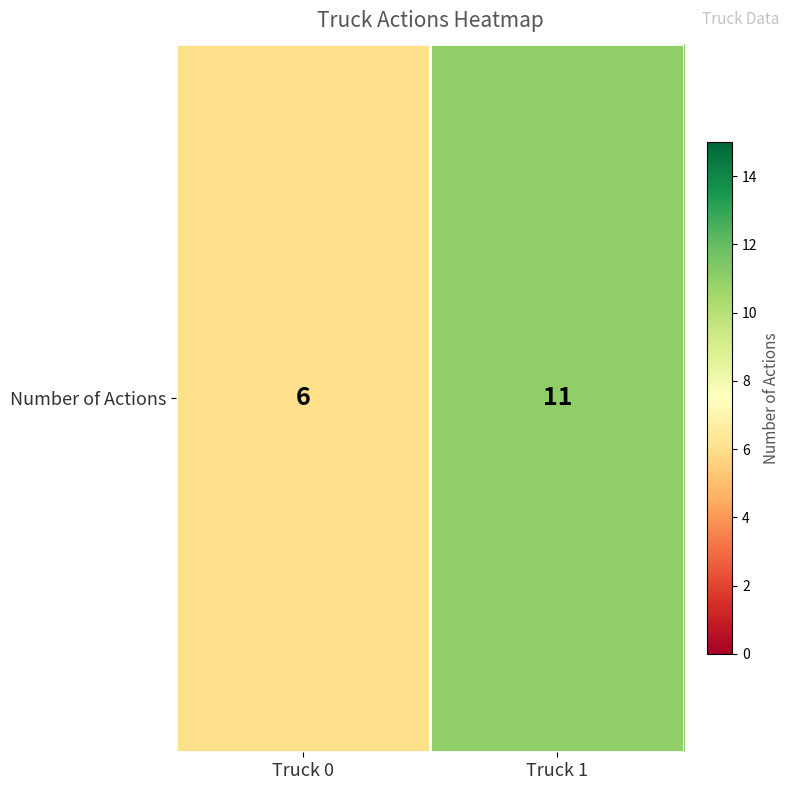

List the labels in order of value, largest first.

Truck 1, Truck 0